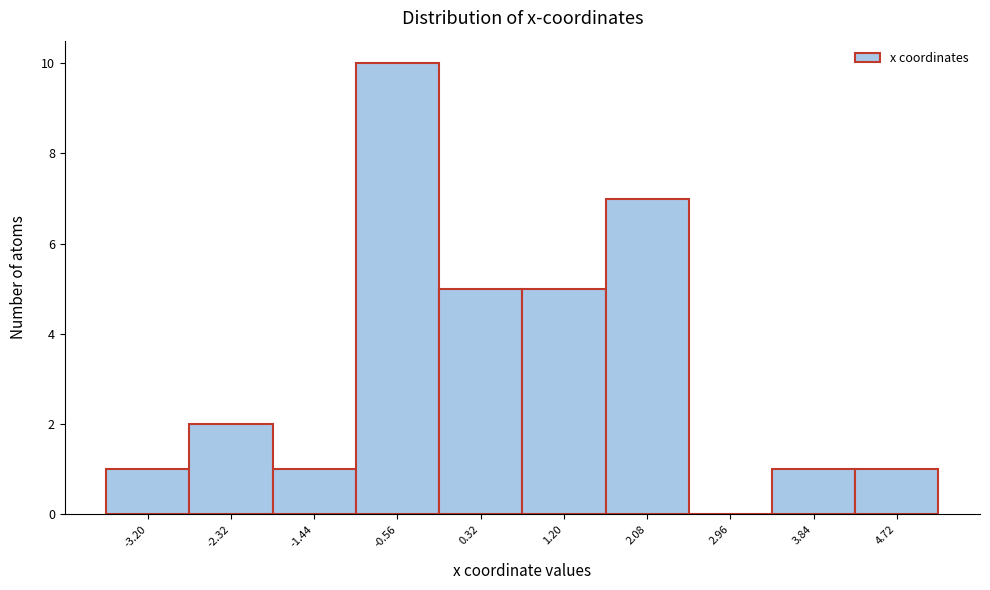

How tall is the bar that spans 0.8 to 1.6 on the x-axis? Neither the bar edges nor the heights are printed on the chart, so give them approximately, as read against the axes.

5